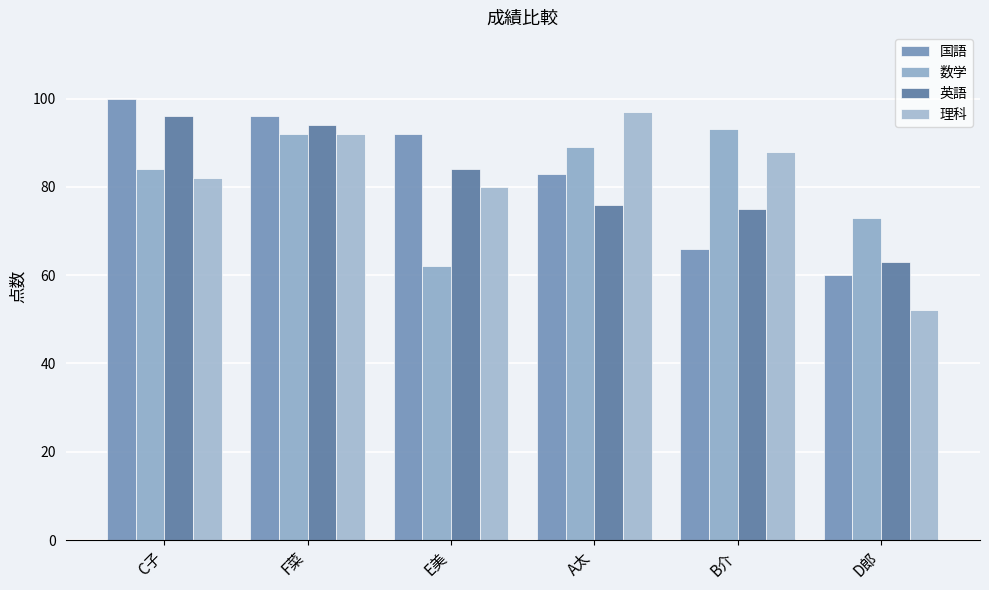

What is the label of the 5th bar from the right?

F菜